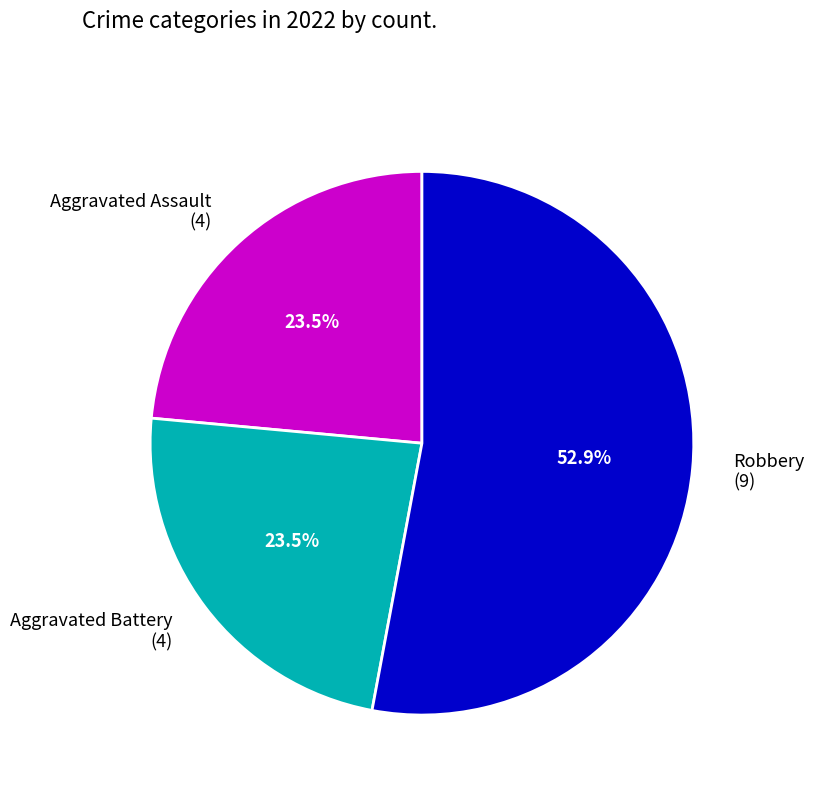

Is Robbery (9) the majority of the pie?

Yes